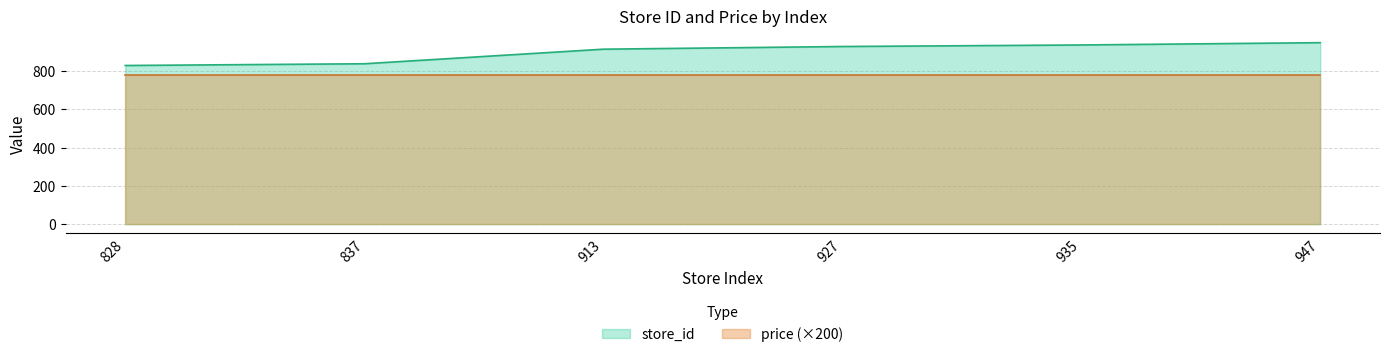

True or false: there are more than 1 points higher than both neighbors.

False